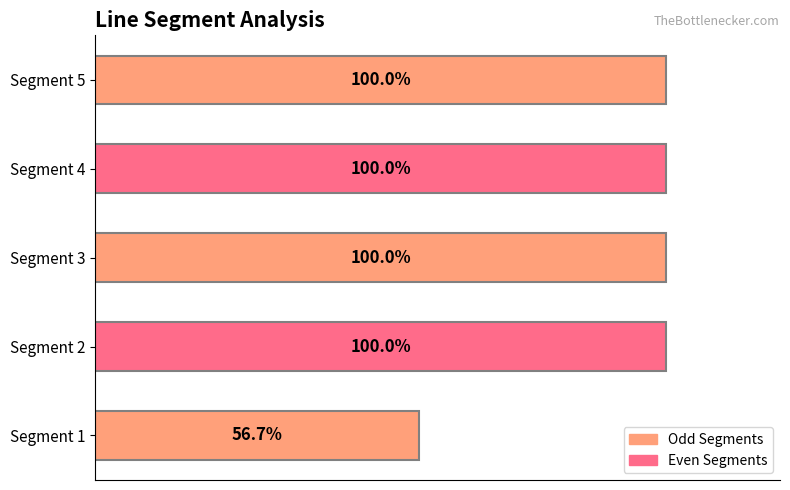

Where is the data nearest to the value 78?

Segment 1